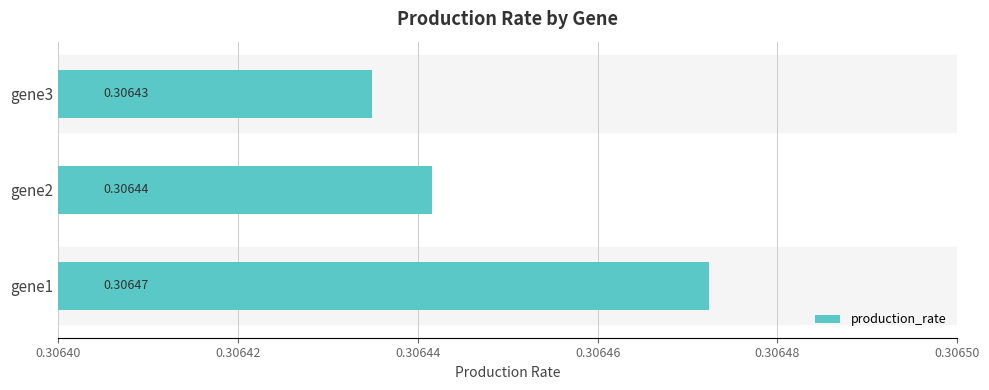

Rank the categories by value from lowest to highest.

gene3, gene2, gene1